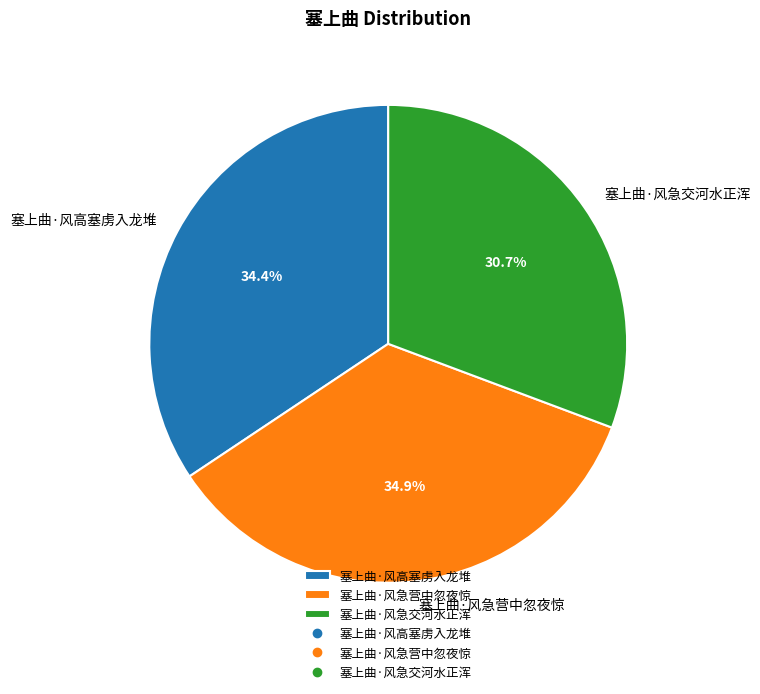

True or false: 塞上曲·风急营中忽夜惊 accounts for 35% of the total.

True